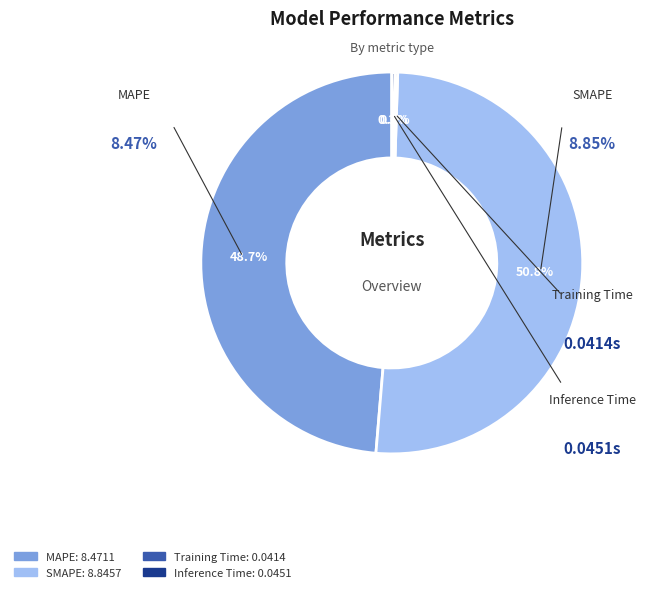

What percentage do Training Time and Inference Time together represent?

0.5%